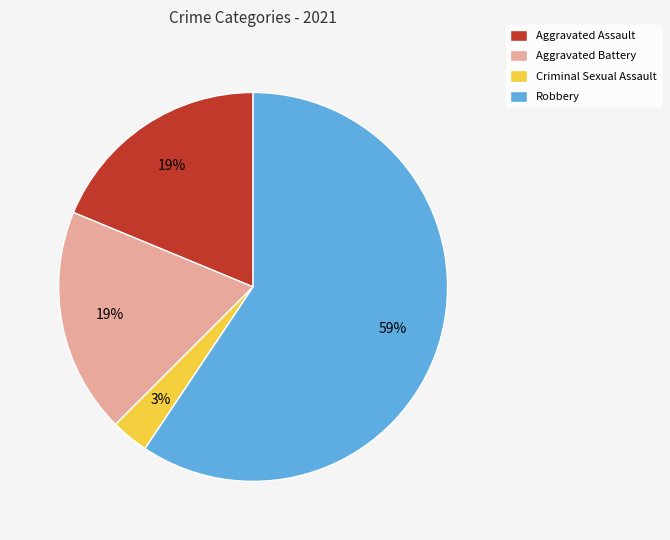

How many segments does this pie chart have?

4